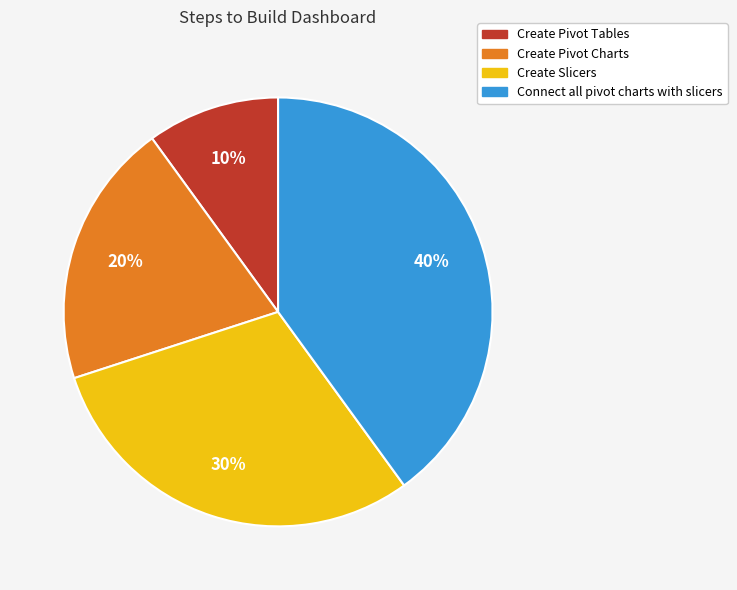

Which has a higher value, Connect all pivot charts with slicers or Create Slicers?

Connect all pivot charts with slicers